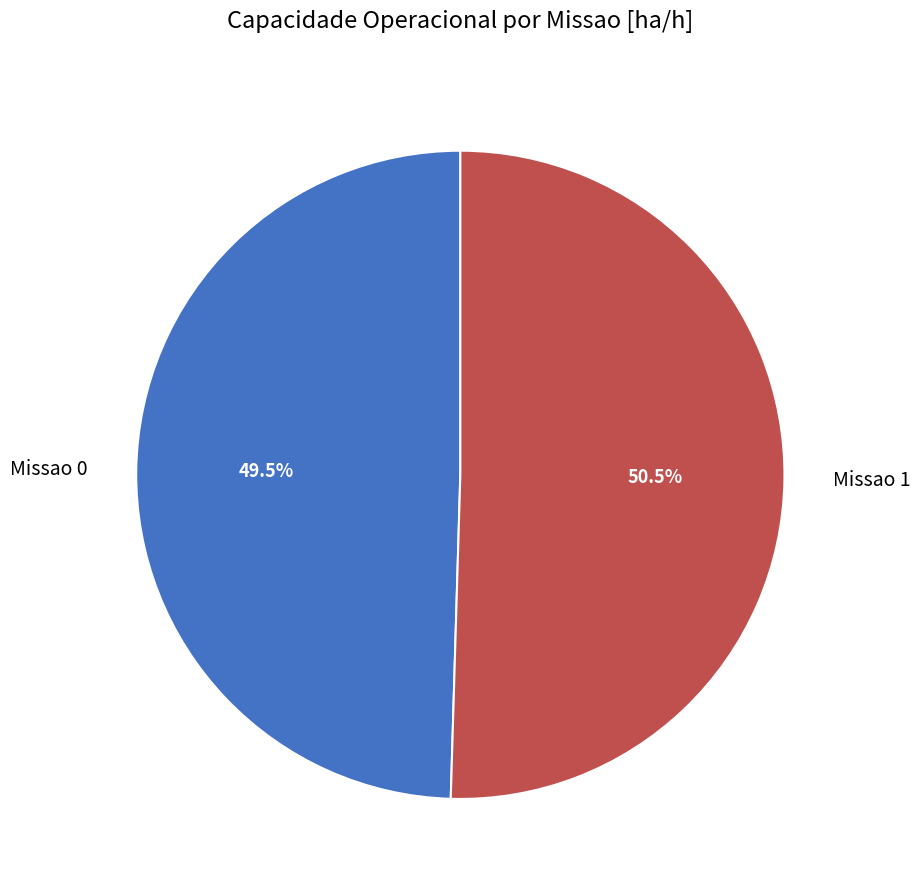

Is there a majority slice in this chart?

Yes